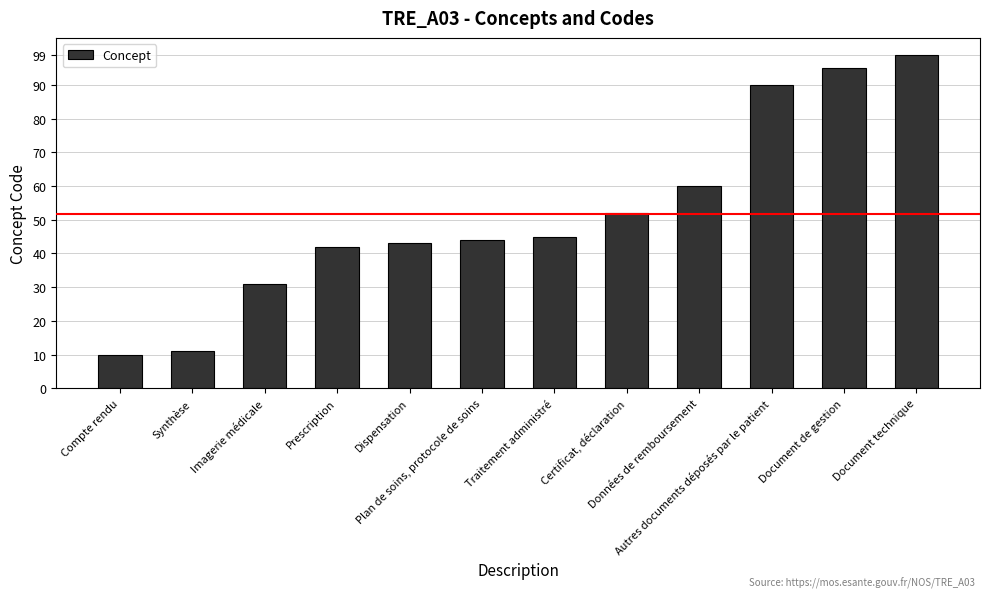

List the labels in order of value, largest first.

Document technique, Document de gestion, Autres documents déposés par le patient, Données de remboursement, Certificat, déclaration, Traitement administré, Plan de soins, protocole de soins, Dispensation, Prescription, Imagerie médicale, Synthèse, Compte rendu